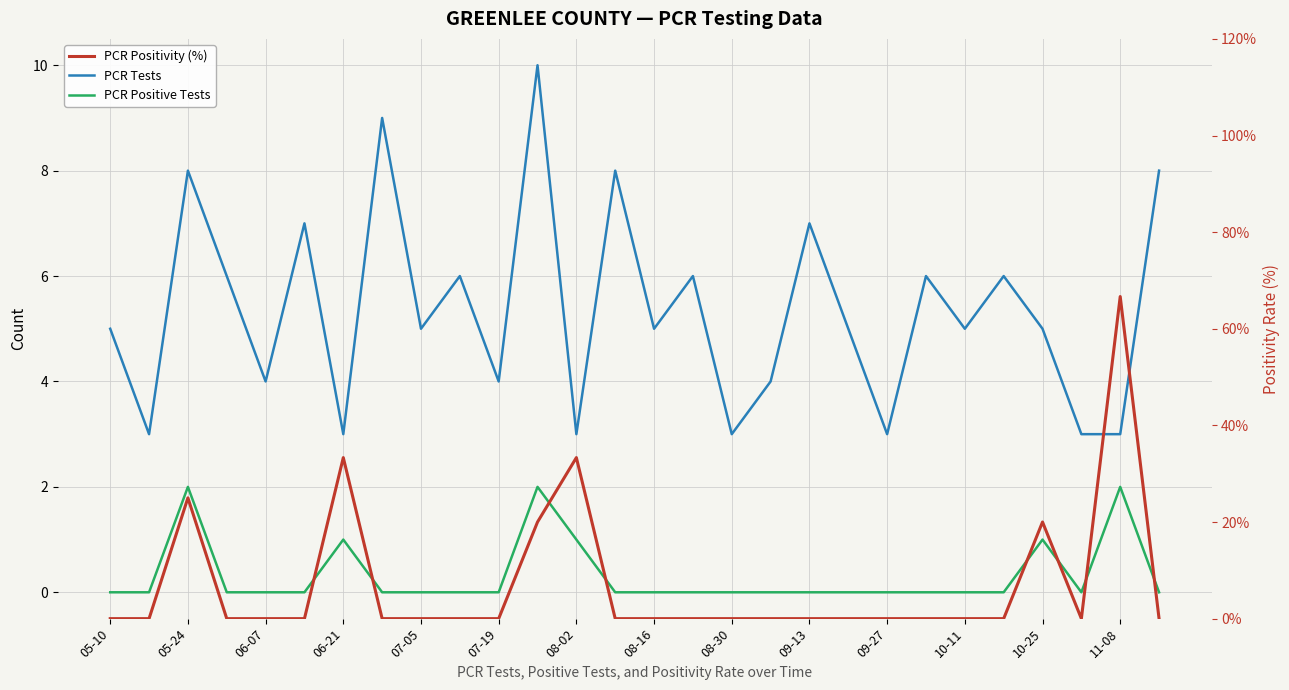

Which series has the largest range (max minus min)?

PCR Positivity (%)